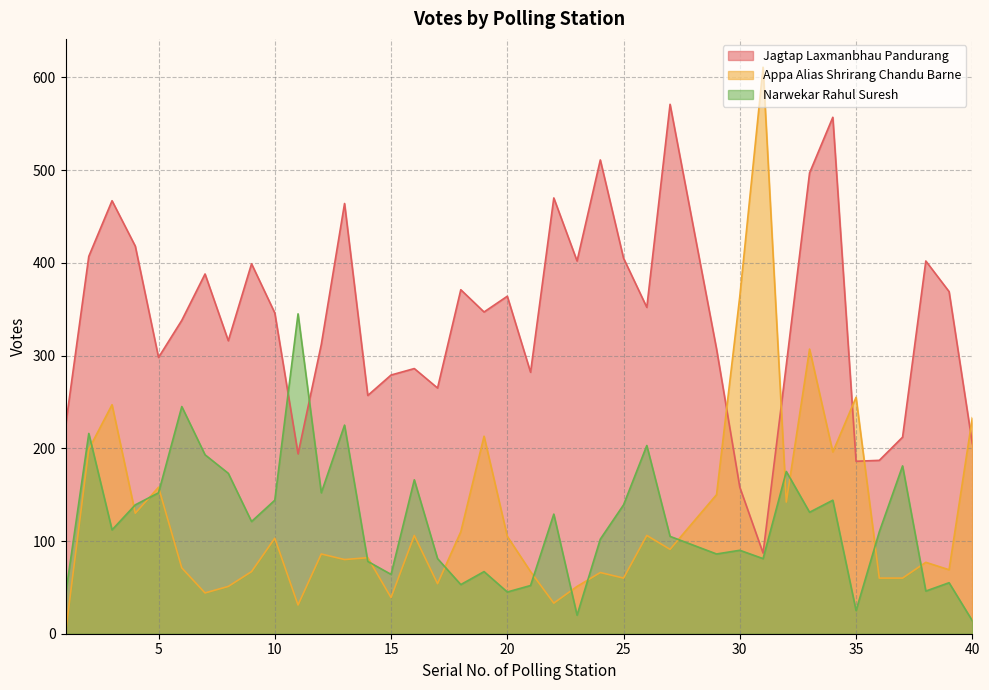

What value does the Appa Alias Shrirang Chandu Barne series have at 11?

31